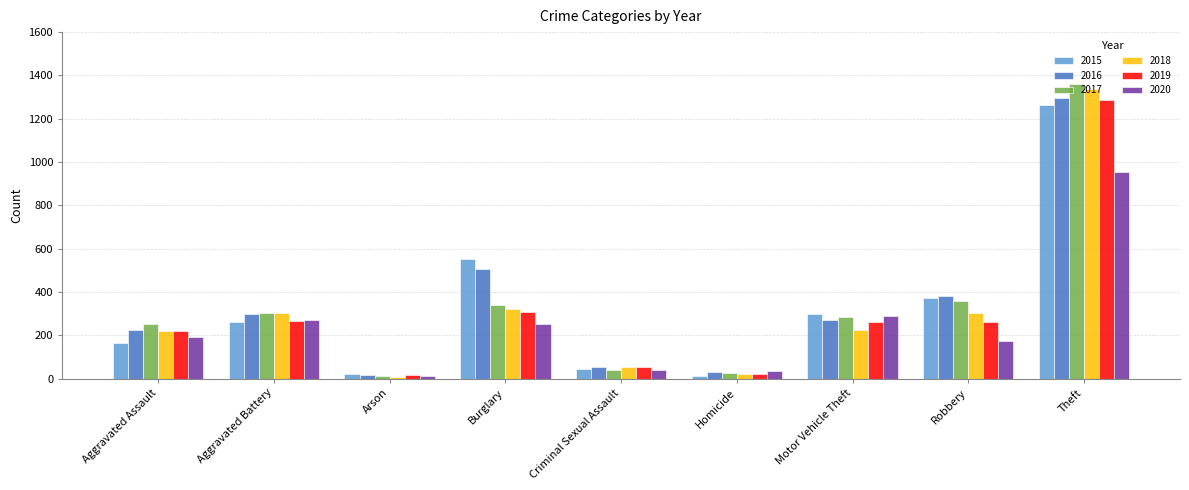

What is the minimum value shown in the chart?

8